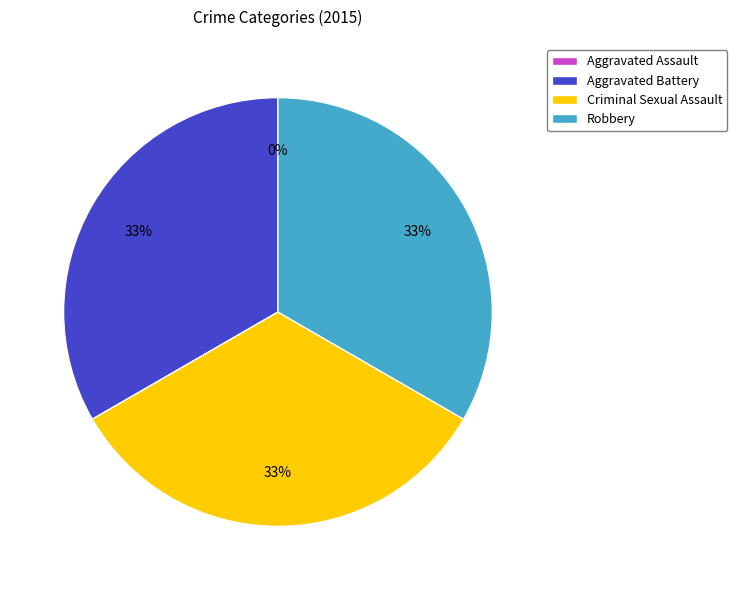

The Aggravated Assault slice represents 0% of the pie. True or false?

True